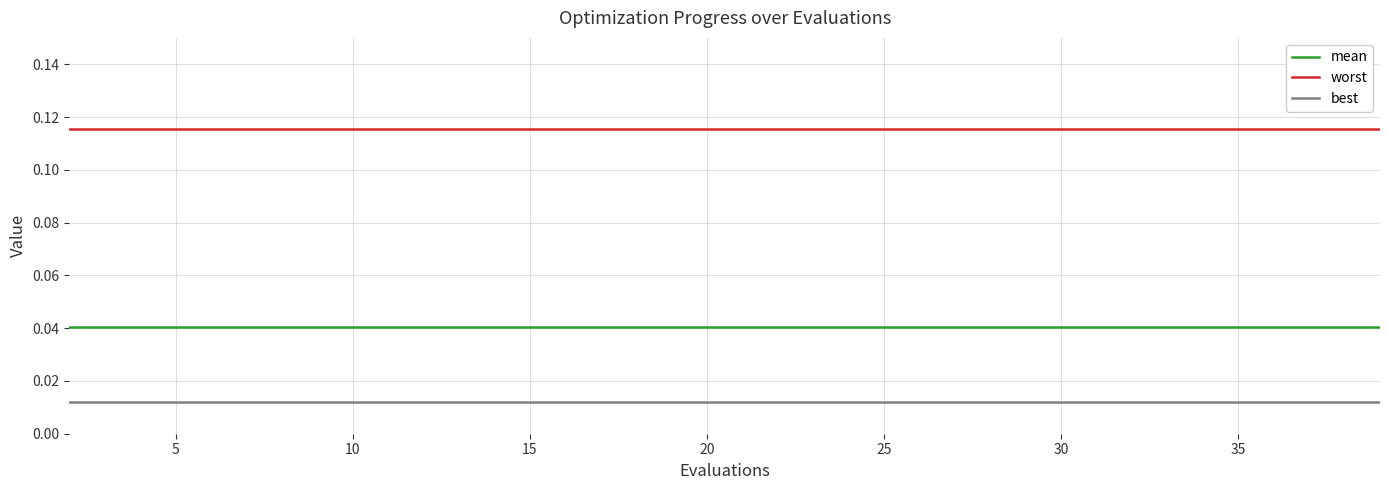

Which series has the largest total across all categories?

worst